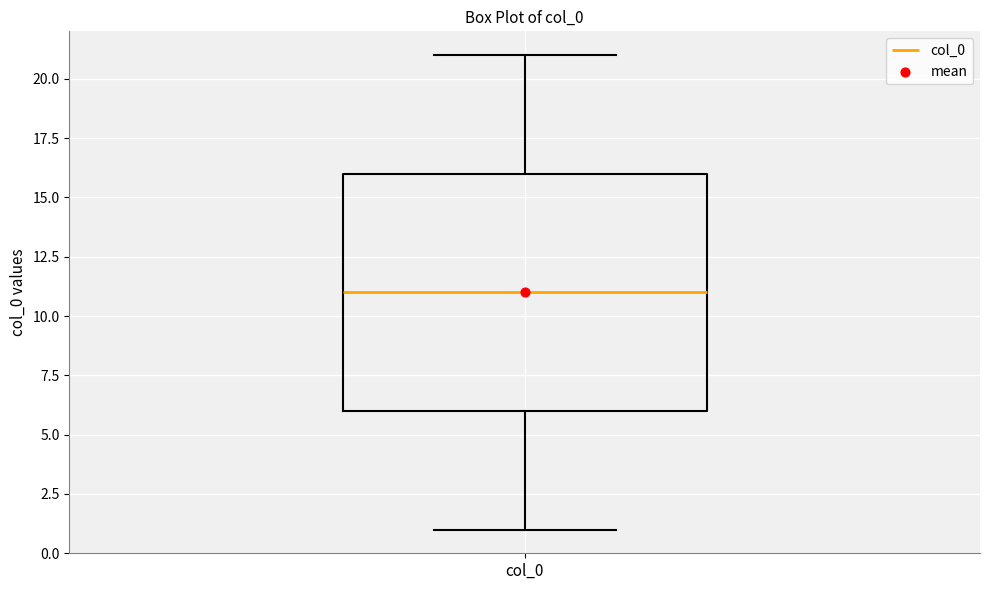

Transcribe this box plot: give where the median line is, the range the box spans, and where the two whiskers end, as read against the y-axis. The values are not printed on the chart, so give them approximately, as read against the axis.

median 11, box 6 to 16, whiskers 1 to 21